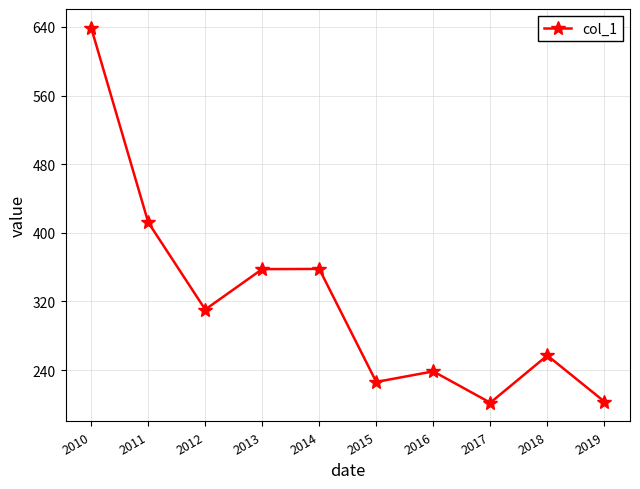

What is the sum of all values?

3204.4